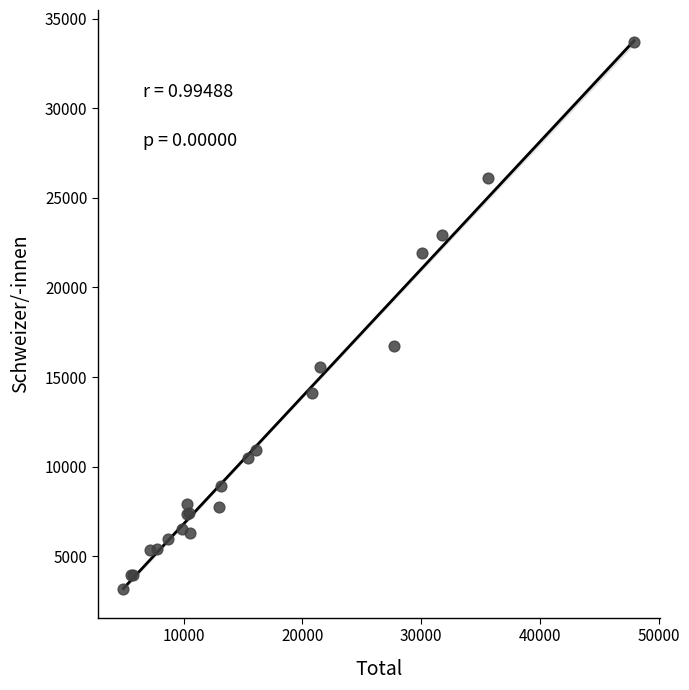

What Y value in the scatter plot is closest to 18422?

16709